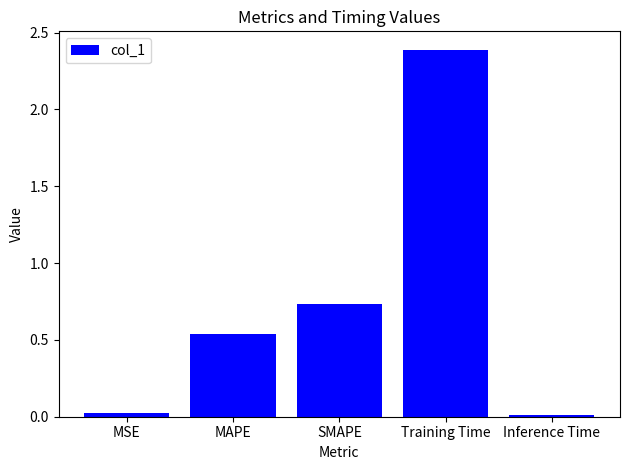

At which label is the value closest to 1?

SMAPE